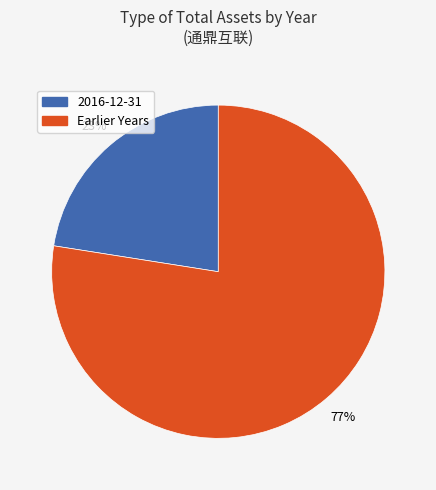

The 2016-12-31 slice represents 23% of the pie. True or false?

True